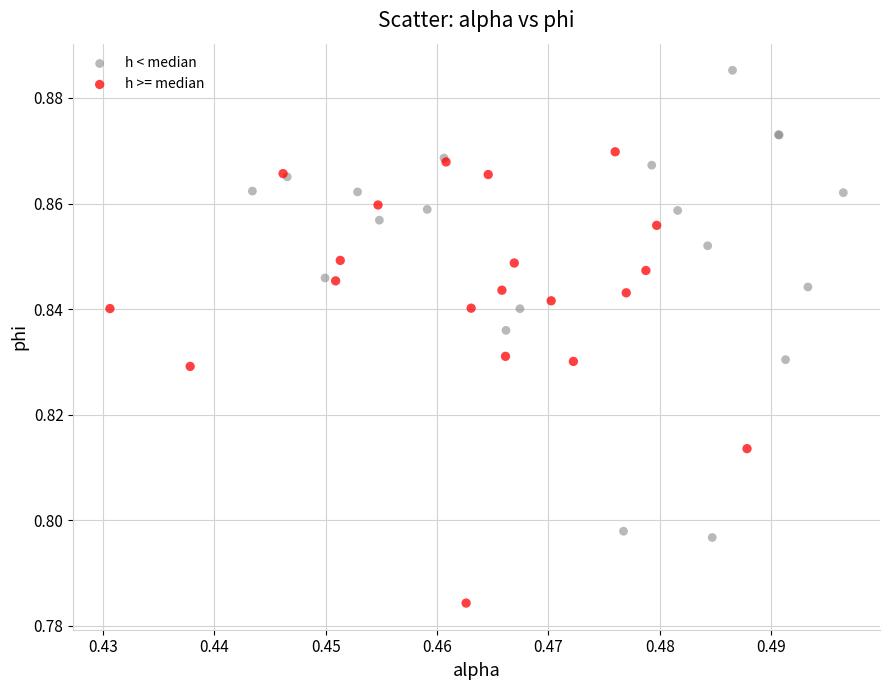

Which series contains the highest Y value?

h < median